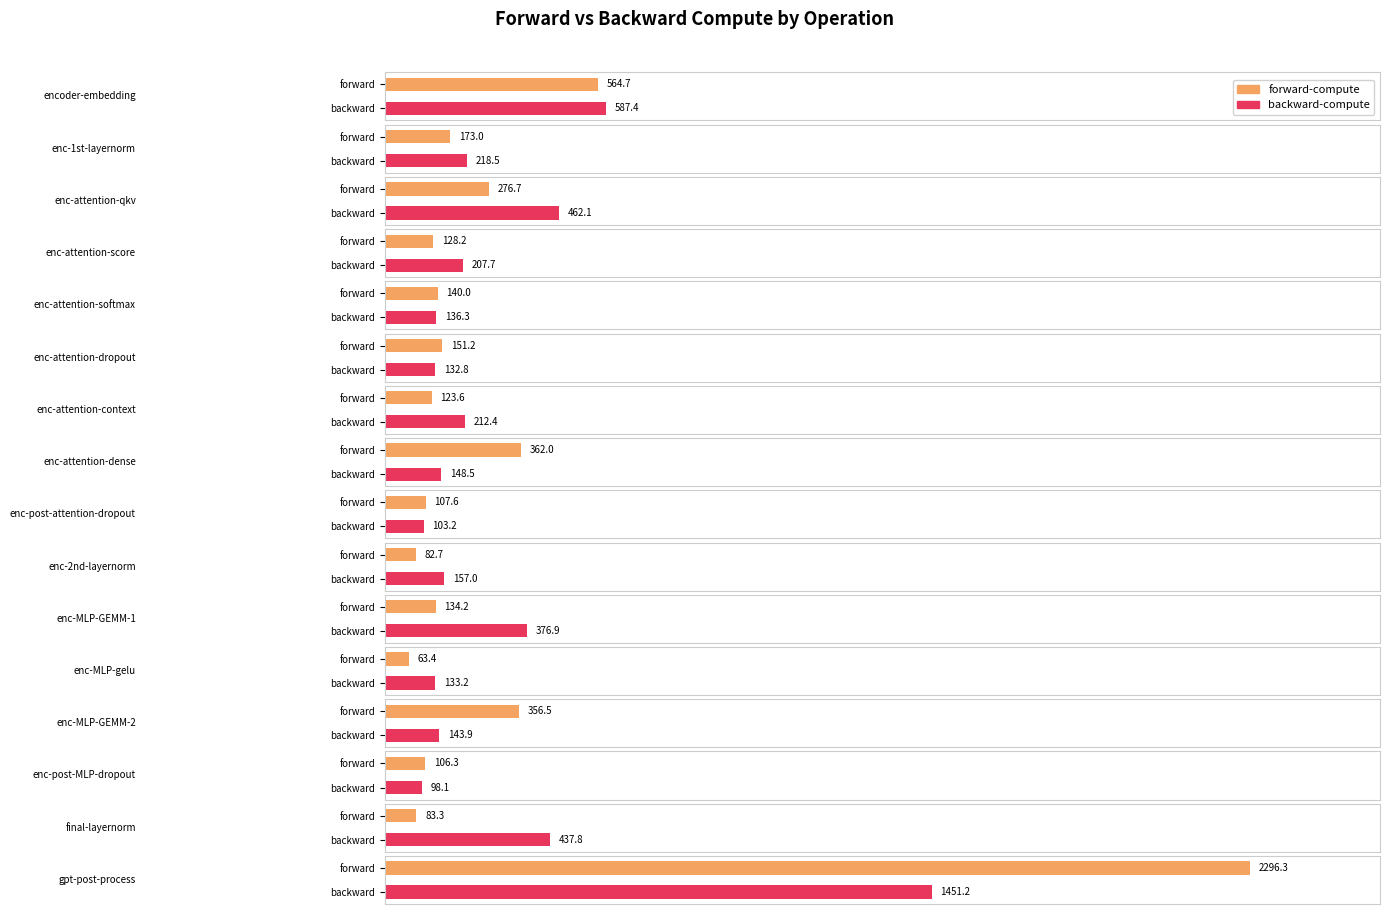

What is the label of the 15th bar from the left?

final-layernorm